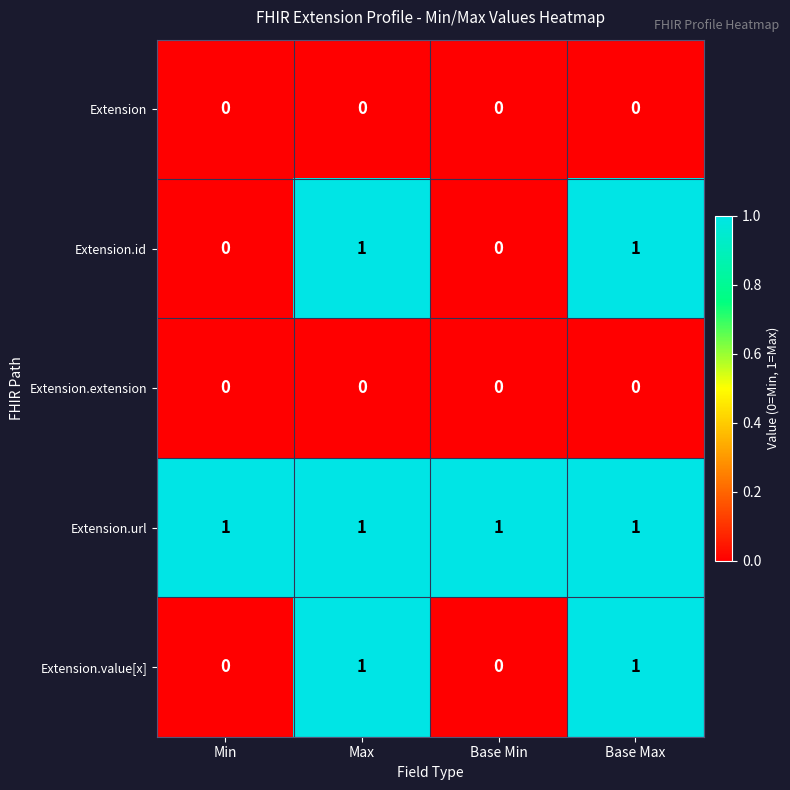

At how many categories does at least one series exceed 0?

4